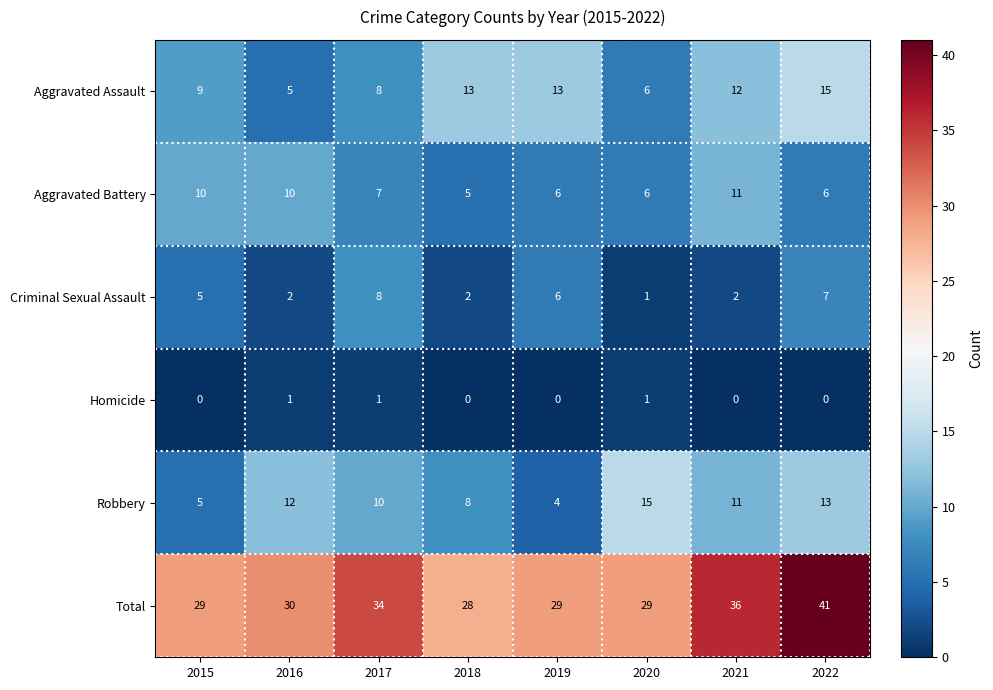

What is the difference between the highest and lowest values at 2021?

36